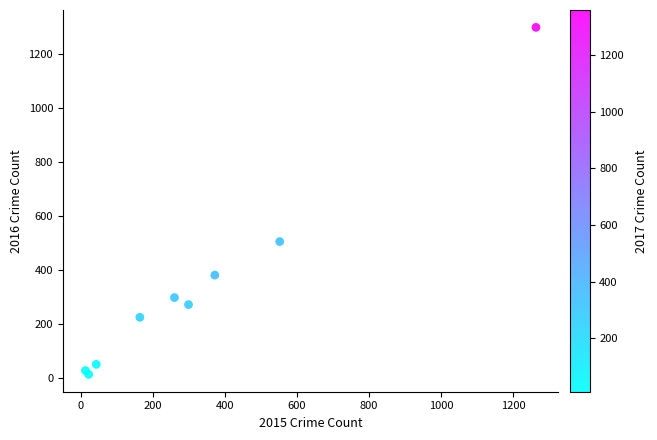

What Y value in the scatter plot is closest to 655?

505